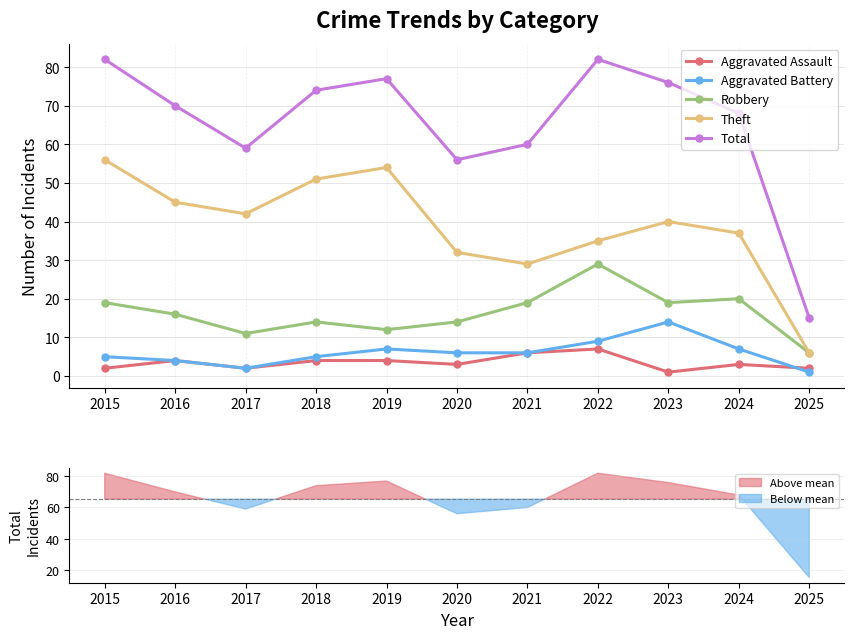

What are all the series names shown in the legend?

Aggravated Assault, Aggravated Battery, Robbery, Theft, Total